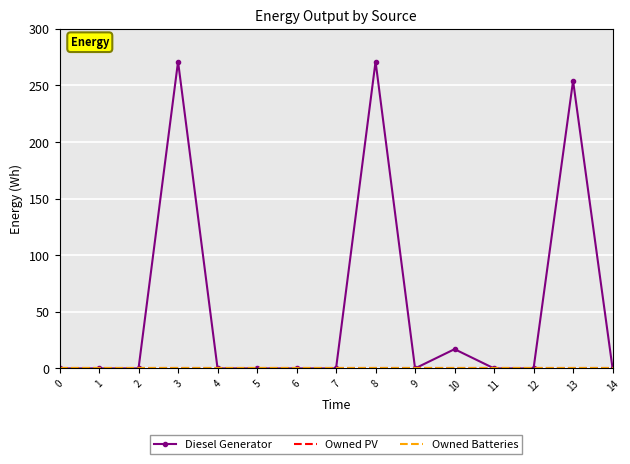

Which category has the highest value across all series?

3